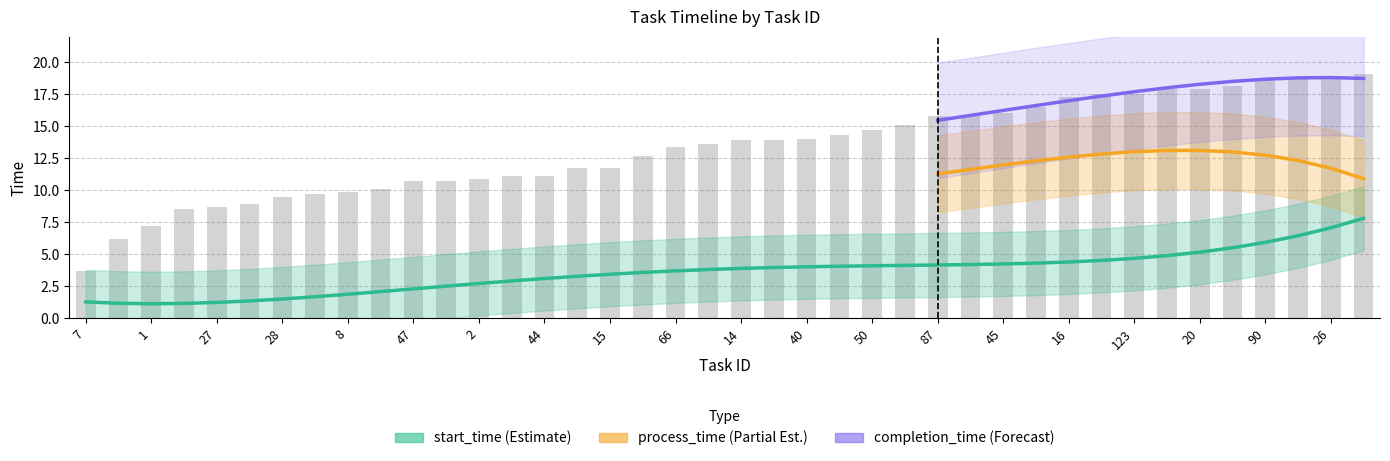

What is the label of the 29th bar from the right?

19